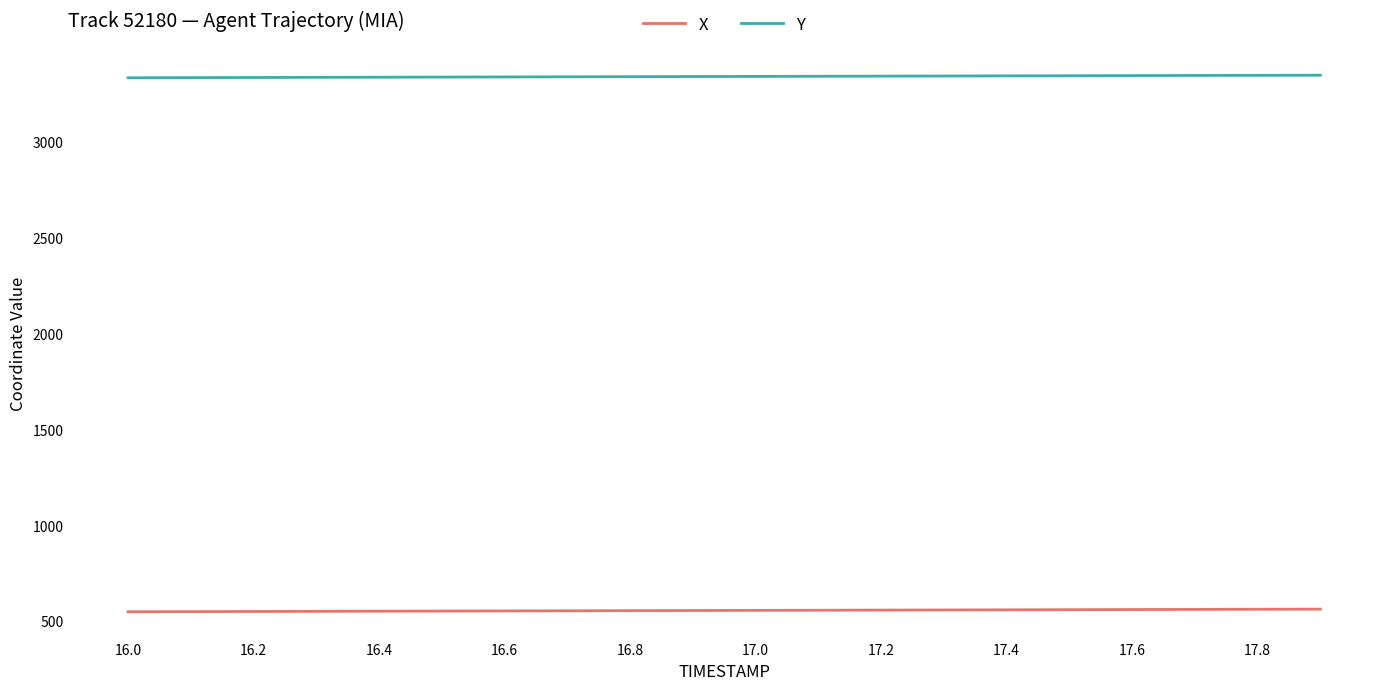

True or false: Y and X intersect in this chart.

False